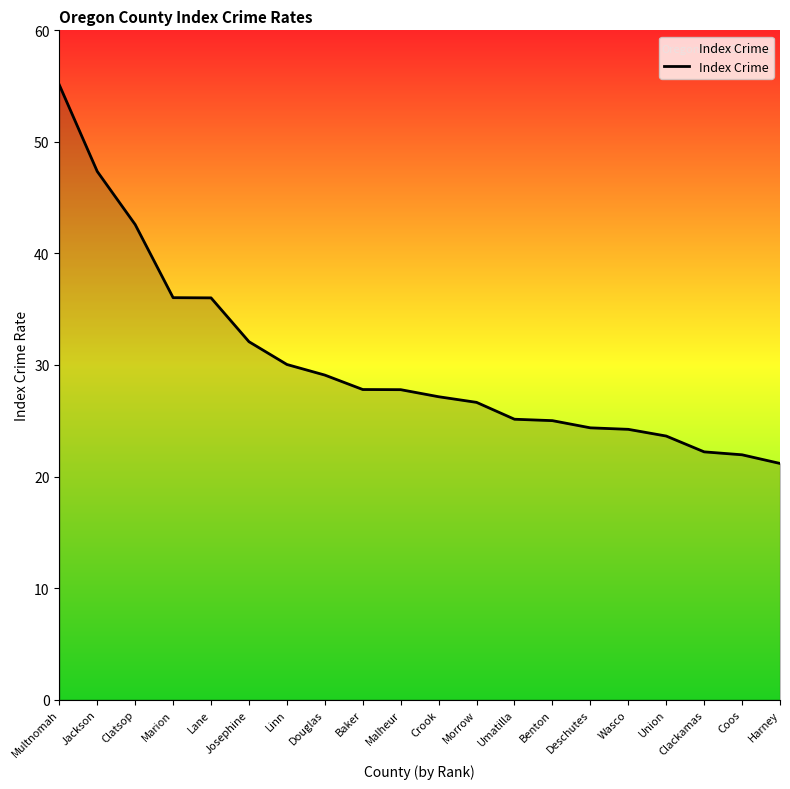

Read the value at Wasco.

24.2